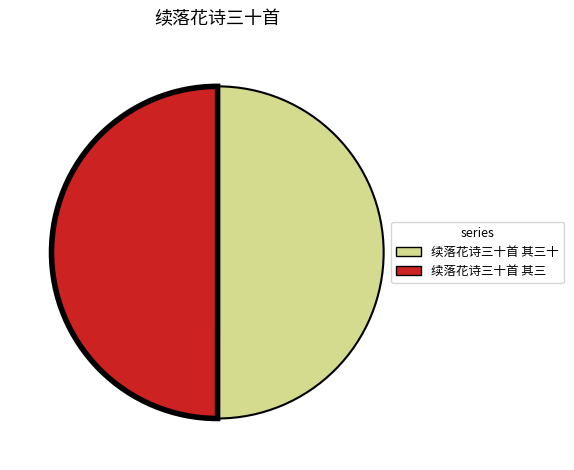

Count the number of slices in the pie.

2